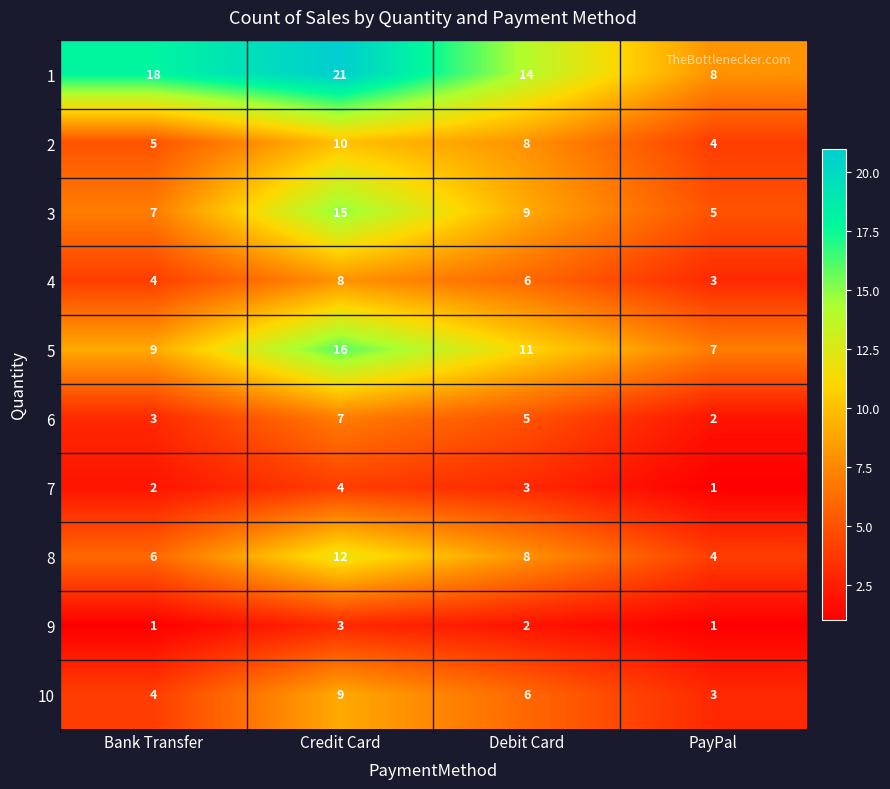

The value of 4 at Bank Transfer is 4. True or false?

True